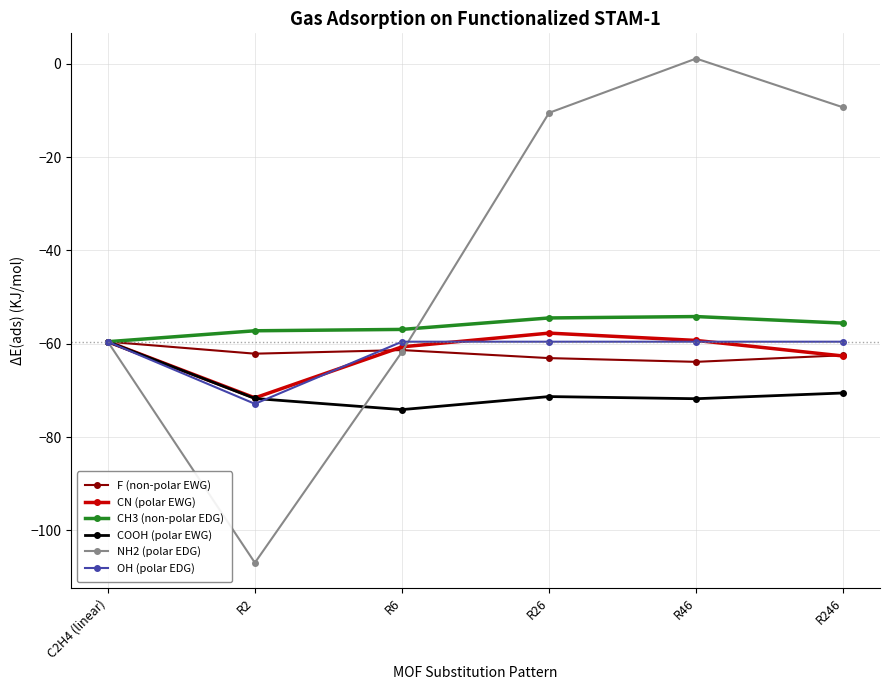

Count the number of data series in this chart.

6